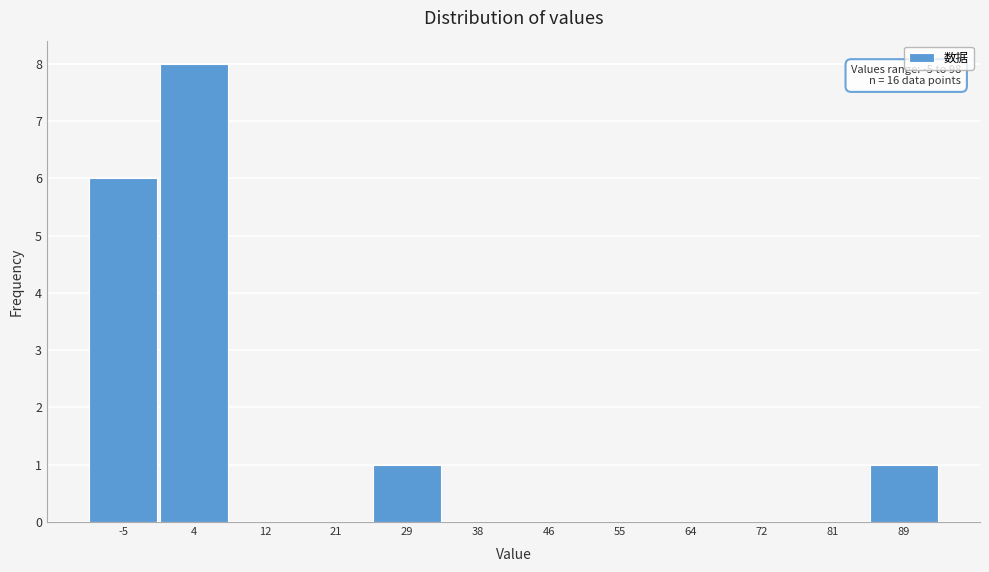

Reading right to left, what are all the values shown in this chart?

89=1	81=0	72=0	64=0	55=0	46=0	38=0	29=1	21=0	12=0	4=8	-5=6